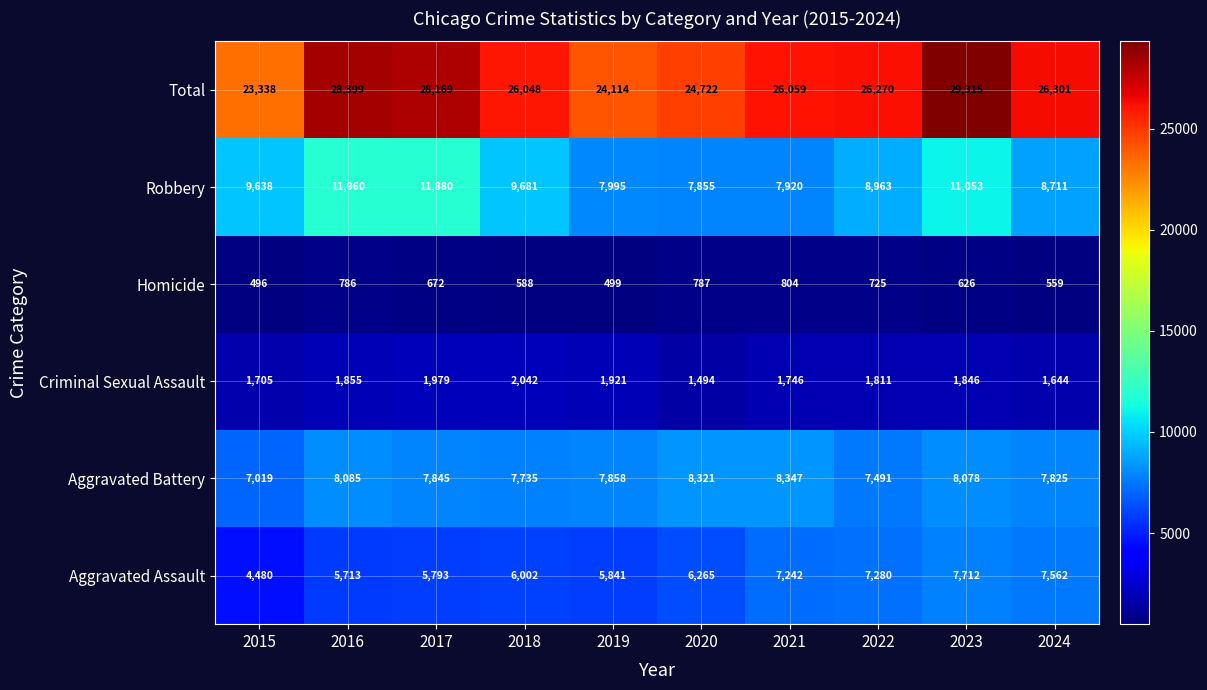

What is the spread (max minus min) of values at 2021?

25255